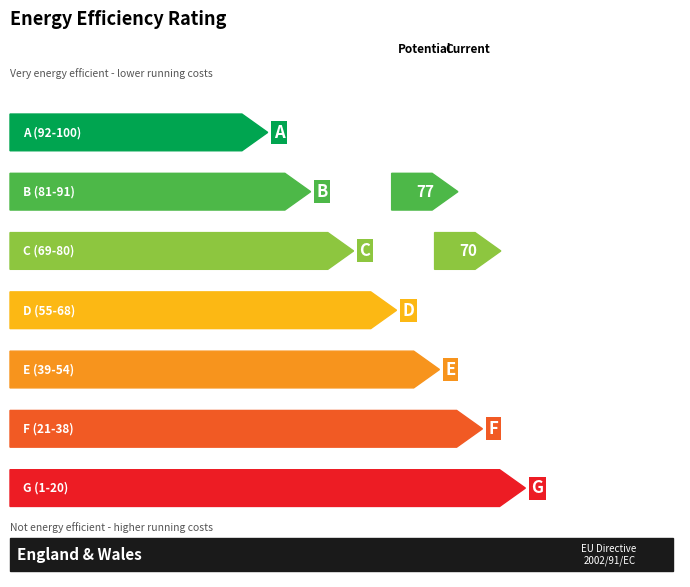

At which category is the sum across all series the highest?

NULL